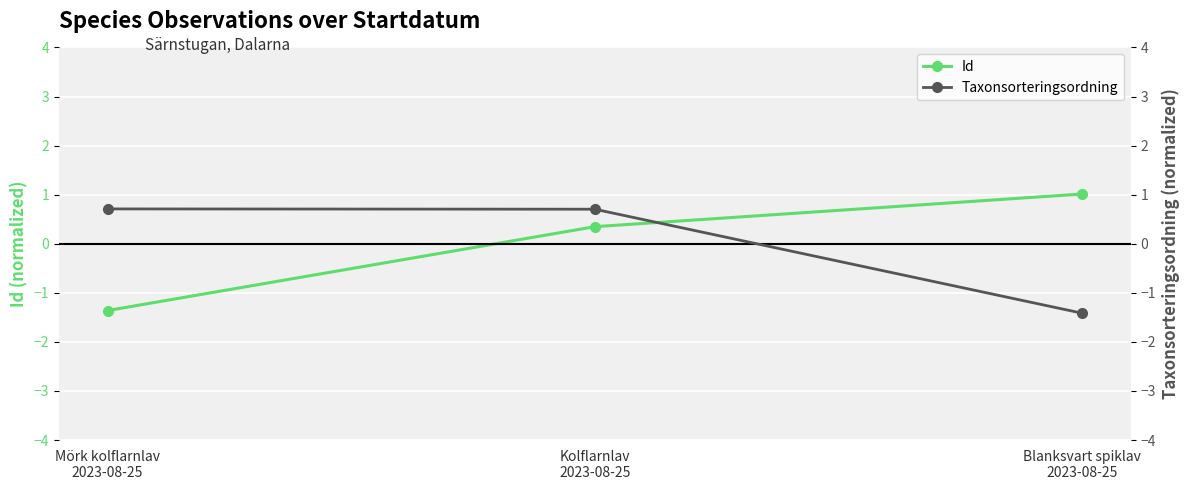

List the series in order of their overall mean, lowest first.

Id, Taxonsorteringsordning